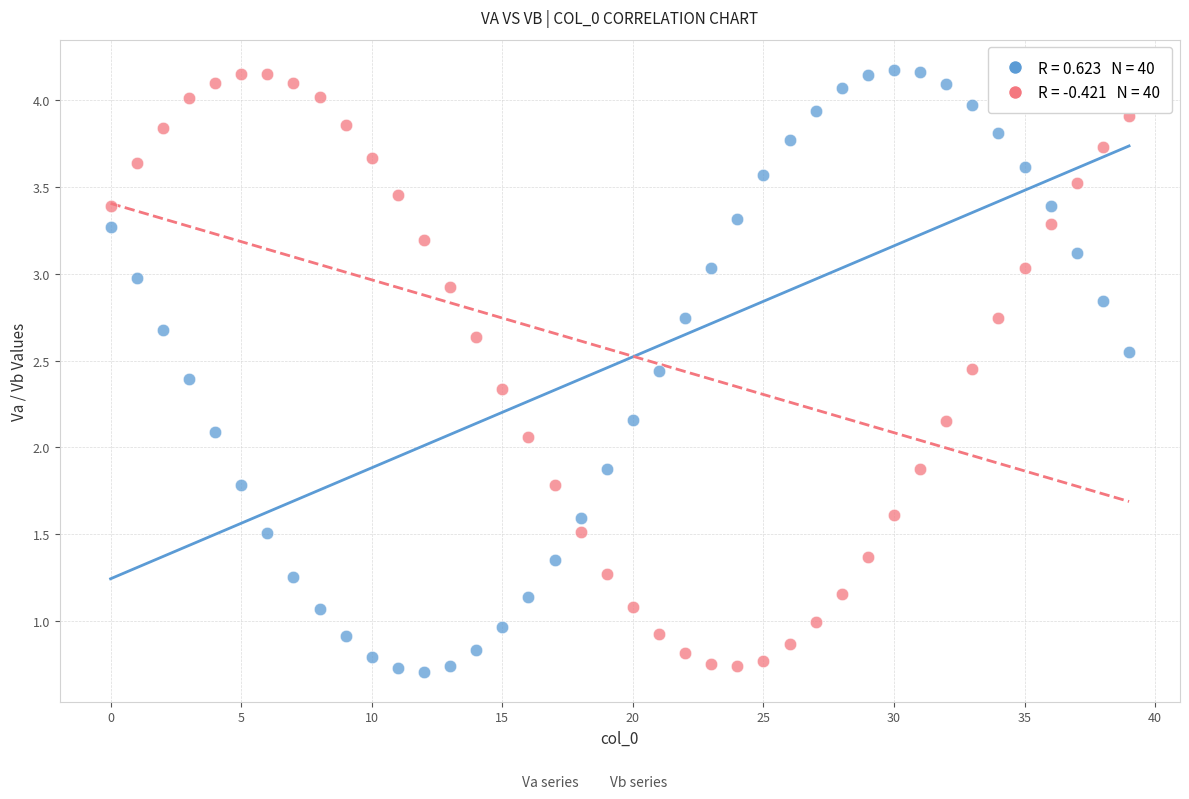

How many points are shown in the scatter plot?

80